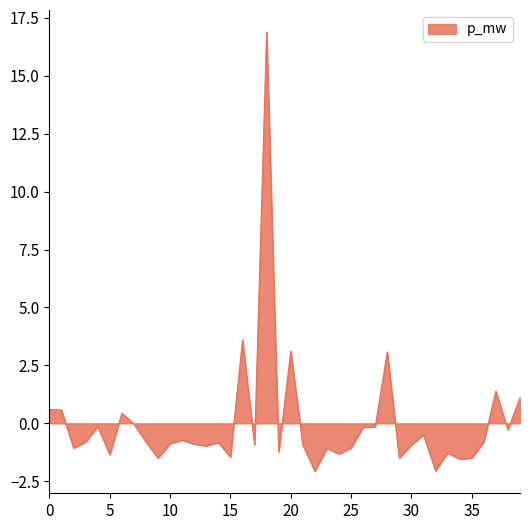

What is the greatest value displayed?

16.9